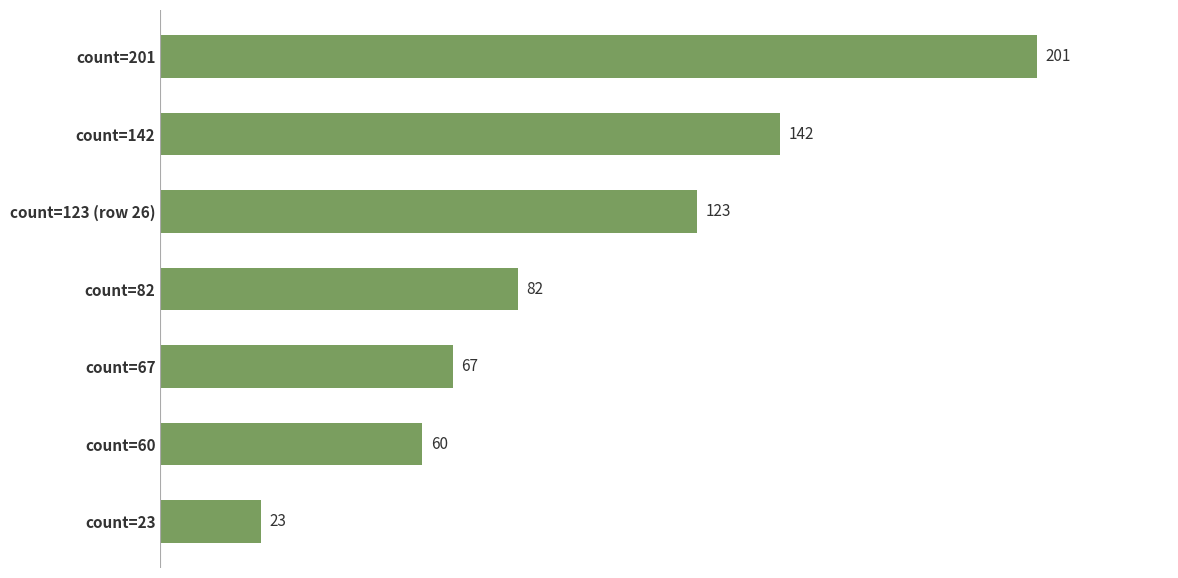

Is it true that the value at count=60 is 25?

False